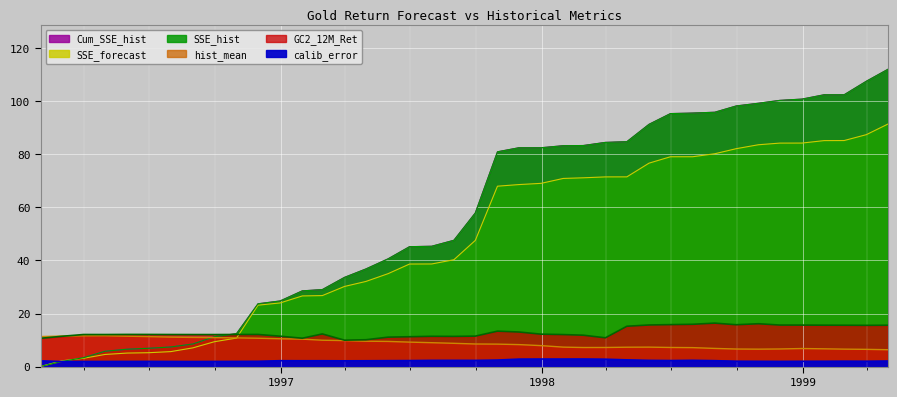

Which category has the highest value in the calib_error series?

1998-02-28